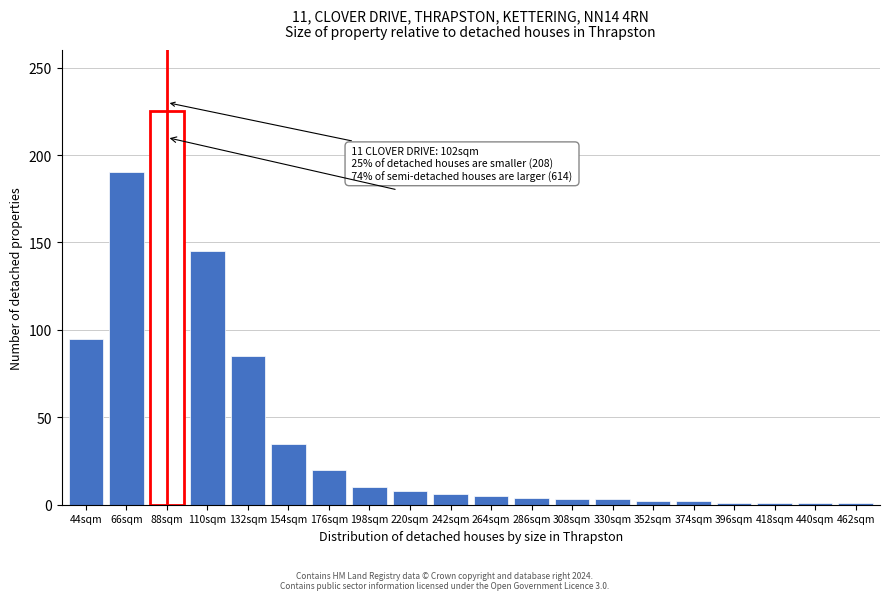

What is the difference between the second highest and second lowest values?

189